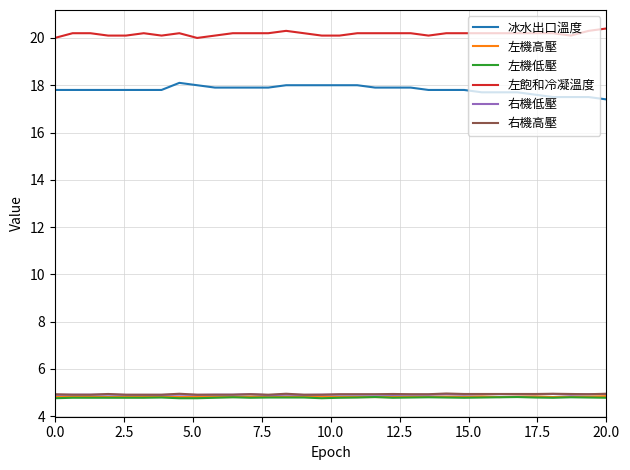

Which series has the largest total across all categories?

左飽和冷凝溫度